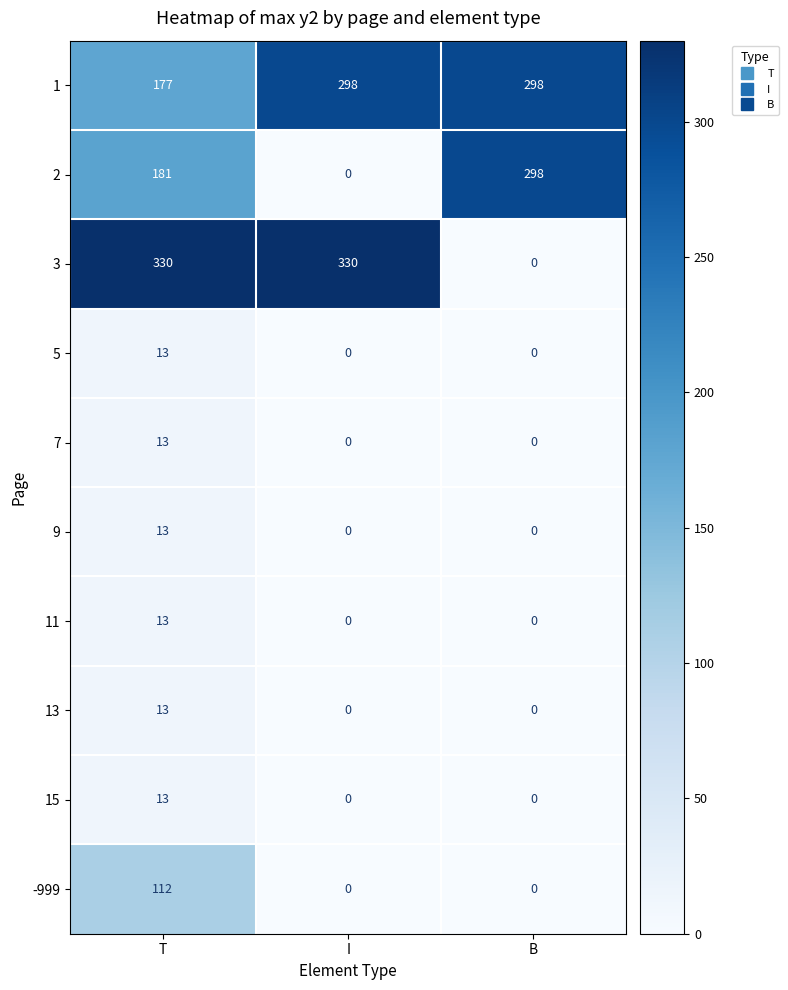

What is the total value across all series at I?

628